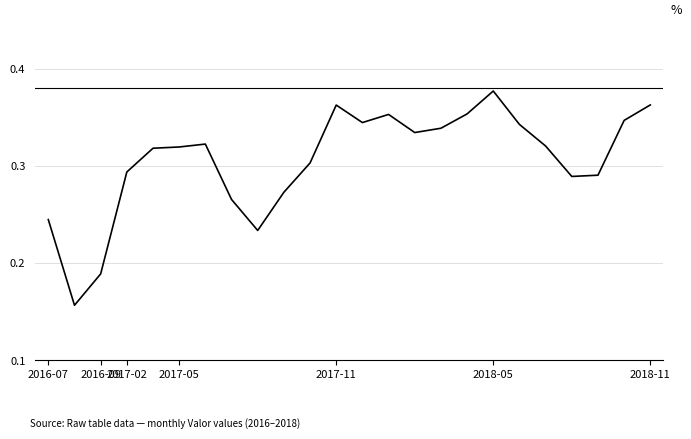

What is the average value?

0.3